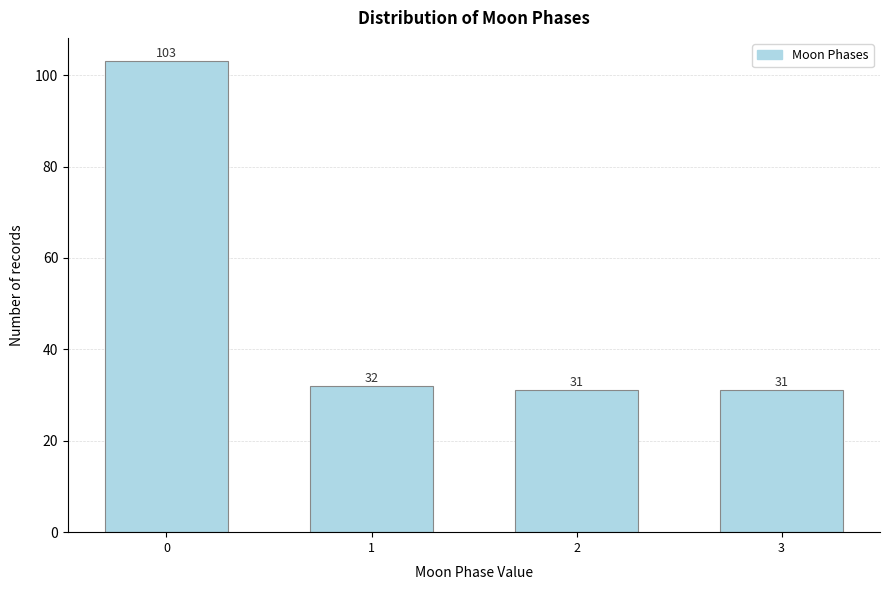

Reading left to right, list all the values displayed in this chart.

0=103	1=32	2=31	3=31